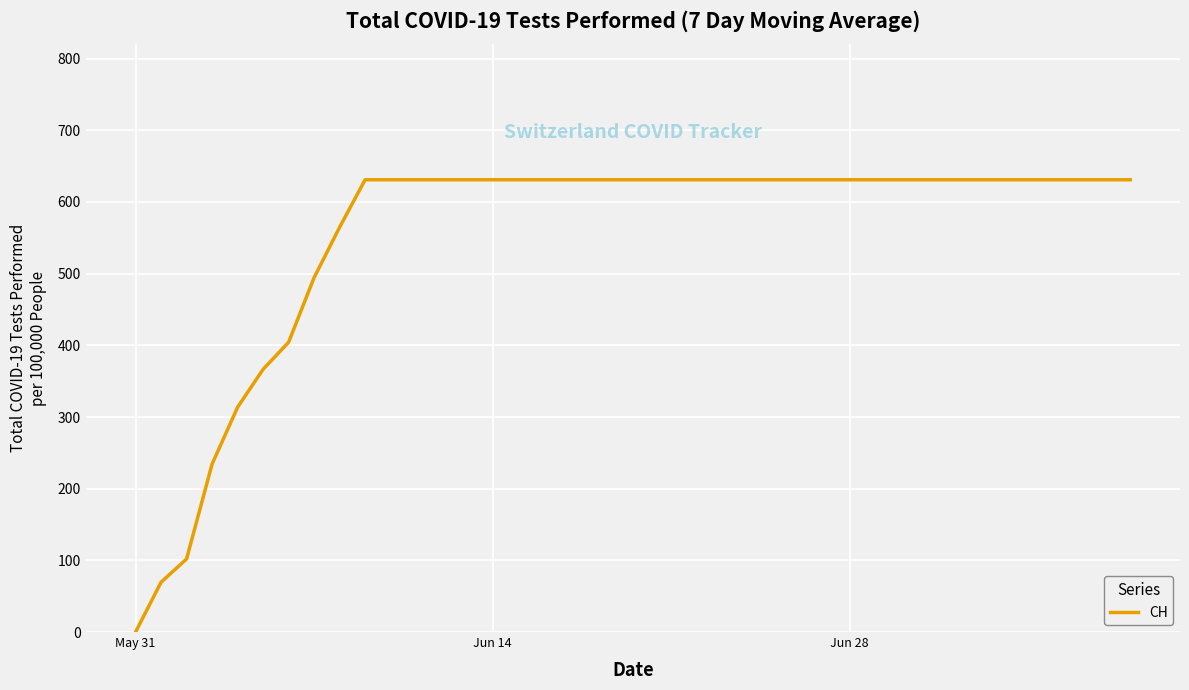

What is the maximum value shown in the chart?

631.0